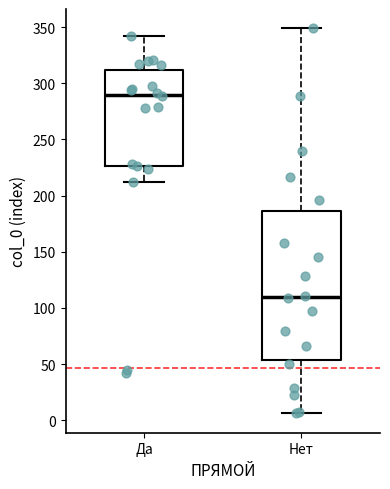

Which box's median line is the highest?

Да